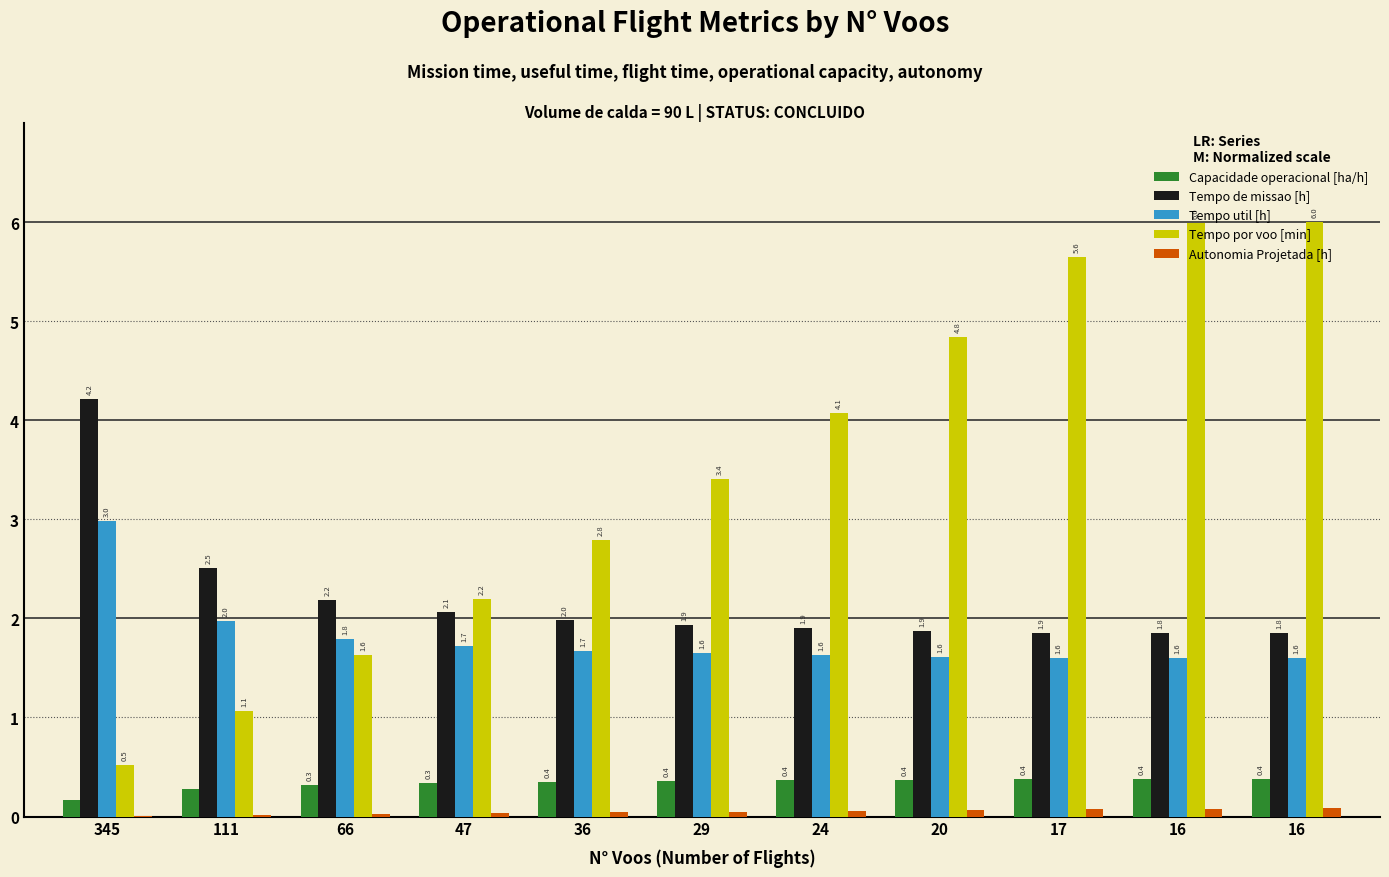

Is the value of Tempo de missao [h] at 16 greater than the value of Autonomia Projetada [h] at 20?

Yes